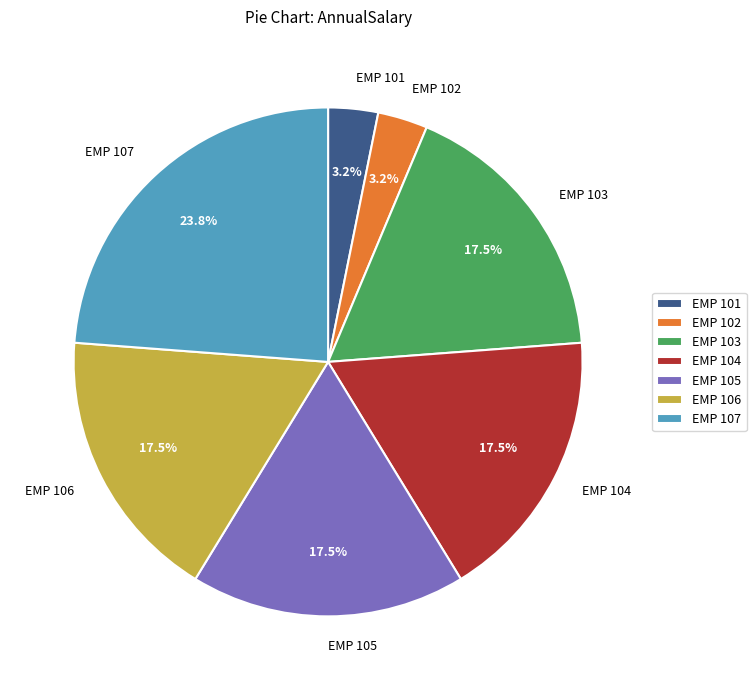

Does EMP 105 represent more than half of the total?

No